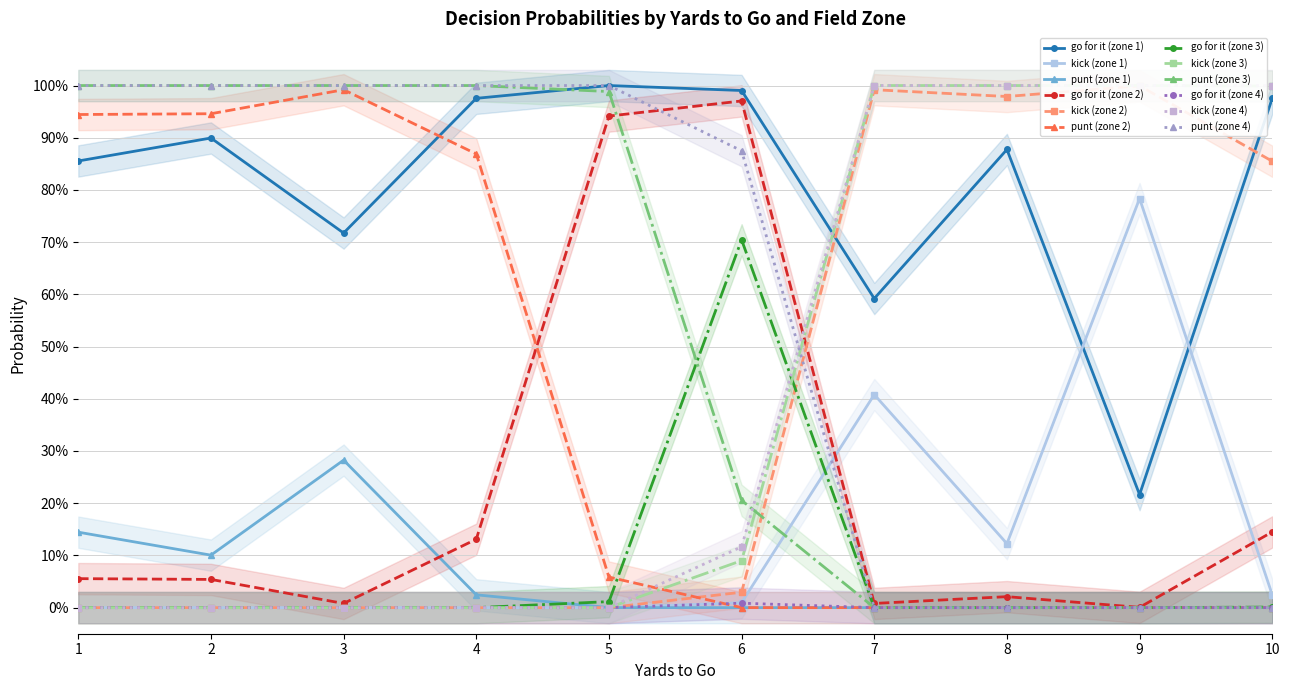

After their last crossing, which series has the higher values: punt or gofor?

punt